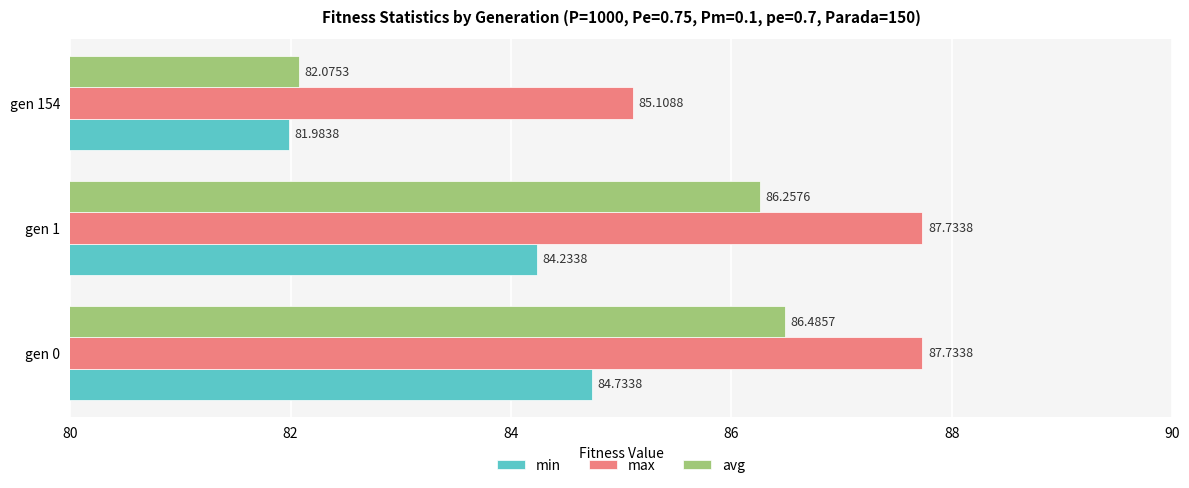

What is the sum of the min values at gen 0 and gen 154?

166.7